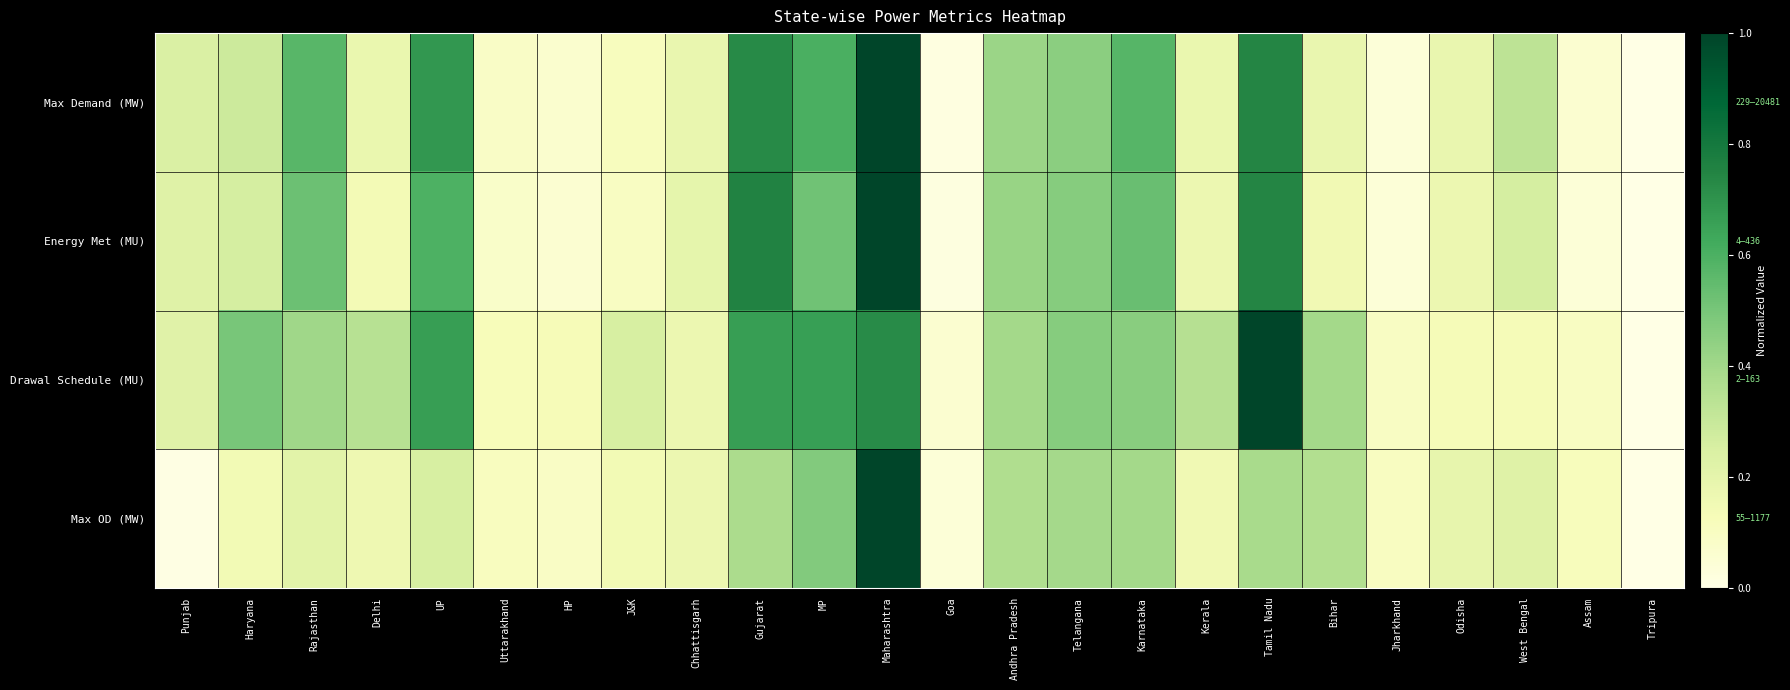

Which series has the largest total across all categories?

Drawal Schedule (MU)